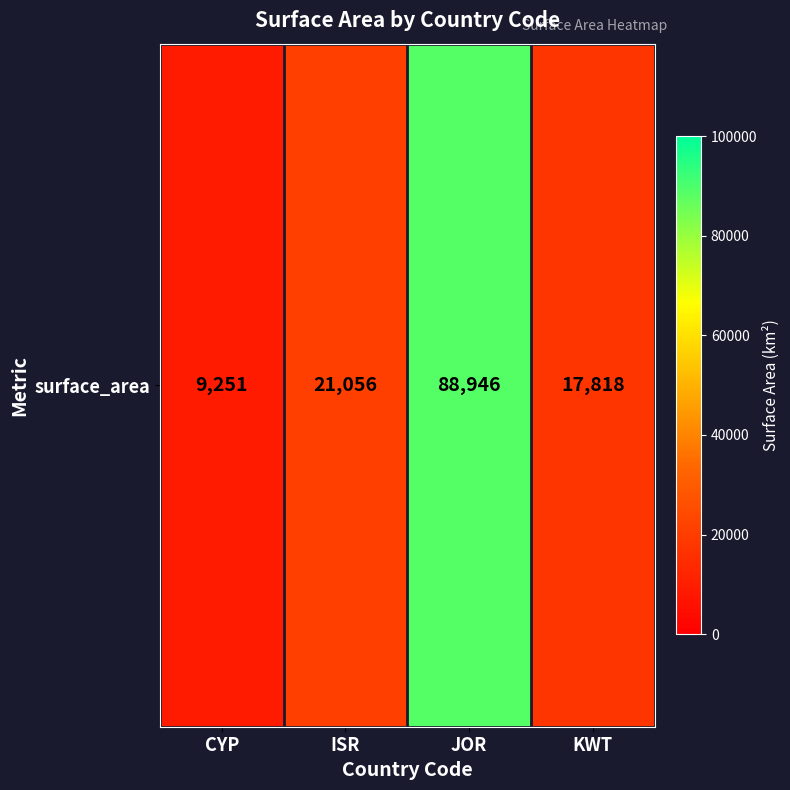

List the labels in order of value, smallest first.

CYP, KWT, ISR, JOR